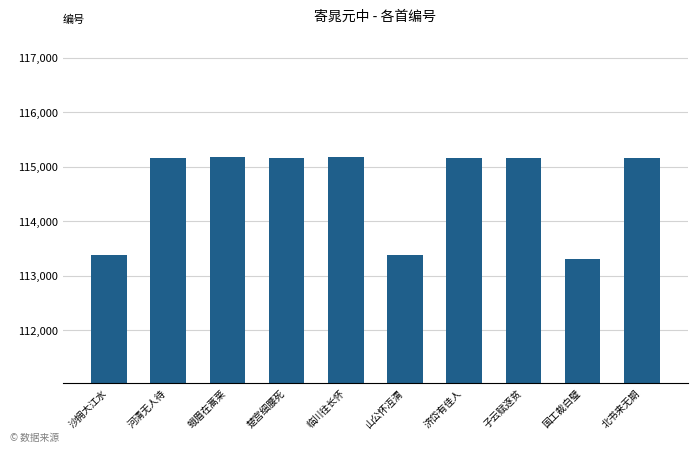

What is the maximum value shown in the chart?

115172